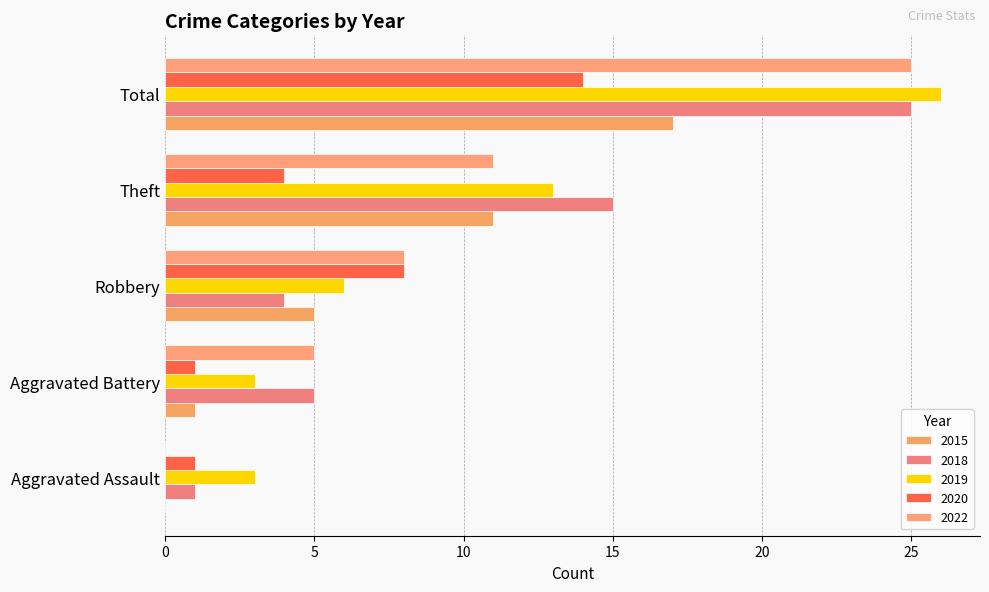

What are all the series names shown in the legend?

2015, 2018, 2019, 2020, 2022